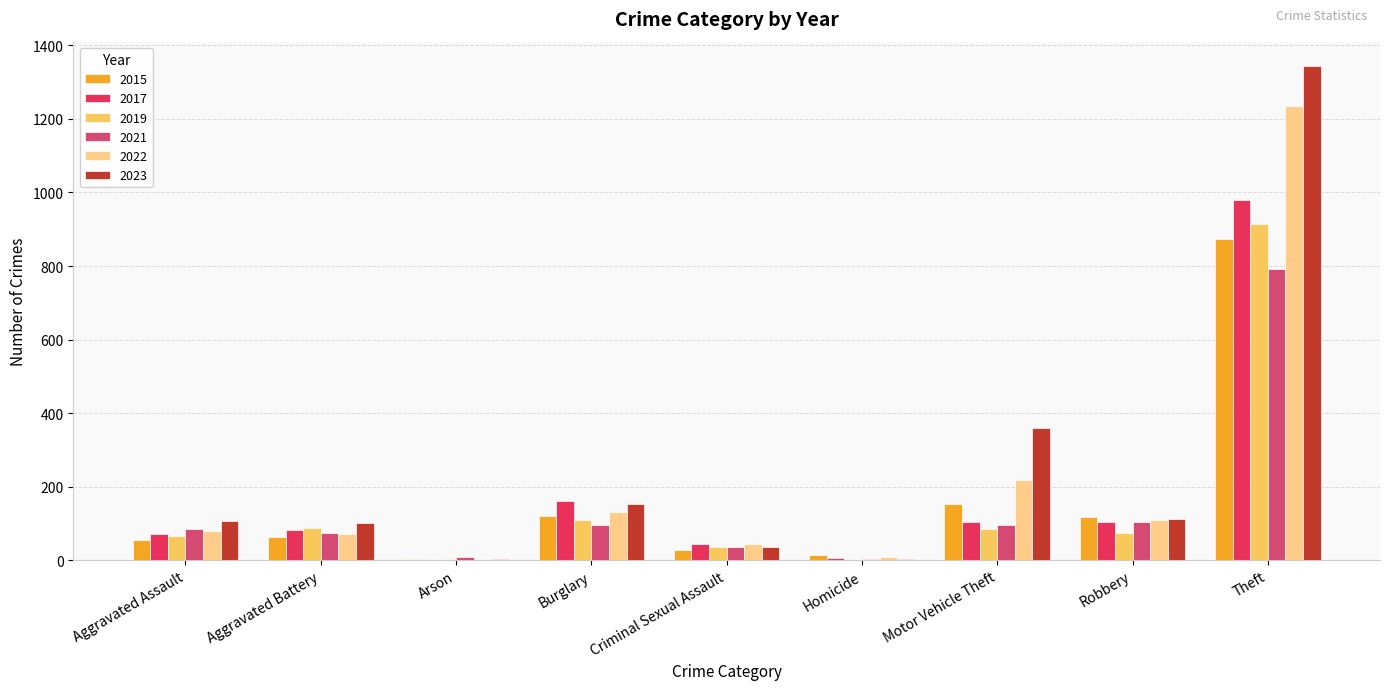

Between Aggravated Battery and Criminal Sexual Assault, which series saw the biggest shift?

2023